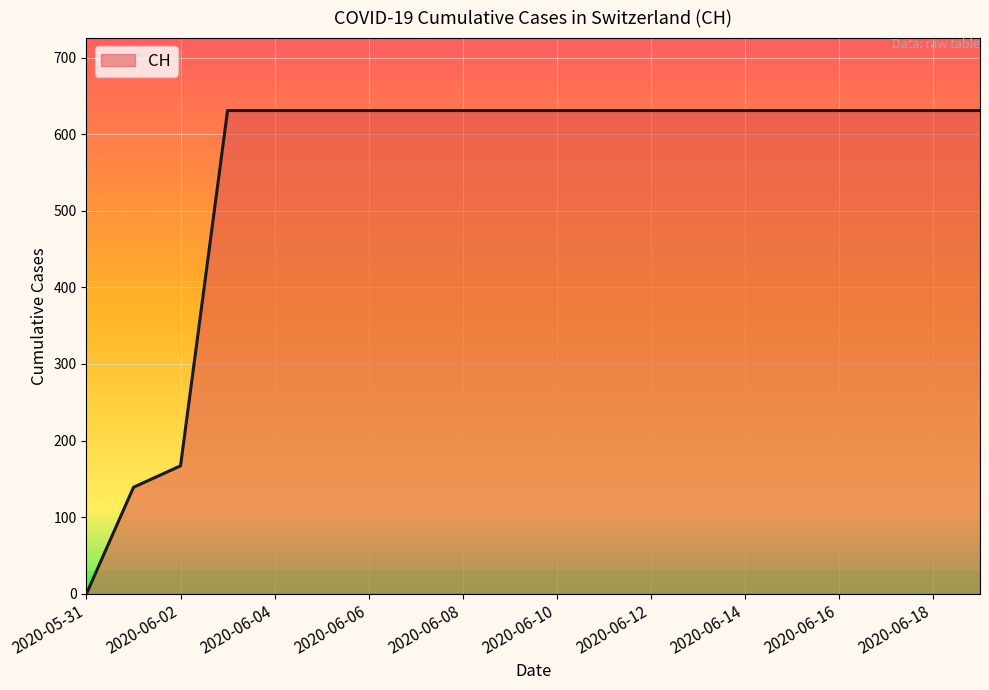

What is the greatest value displayed?

631